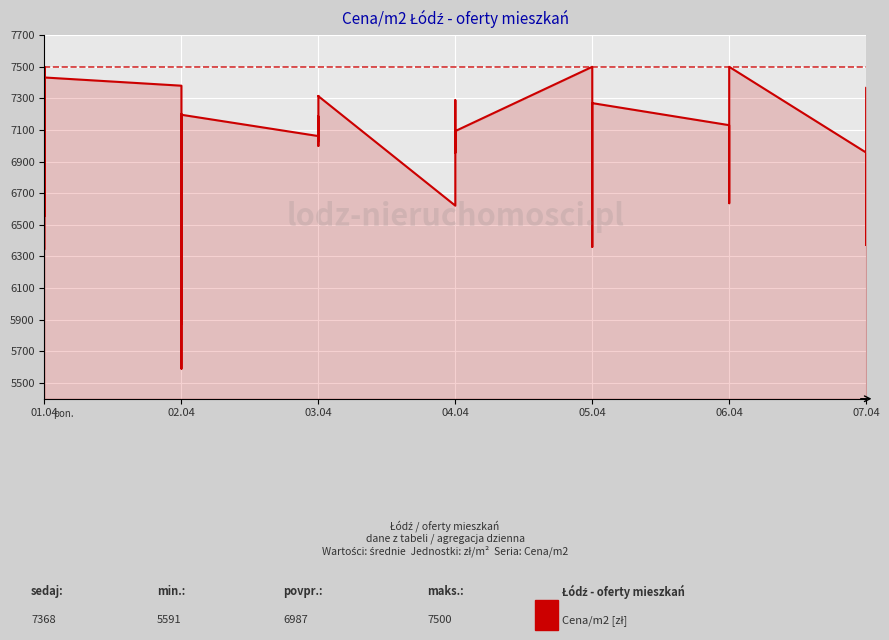

How many series are shown in this chart?

1